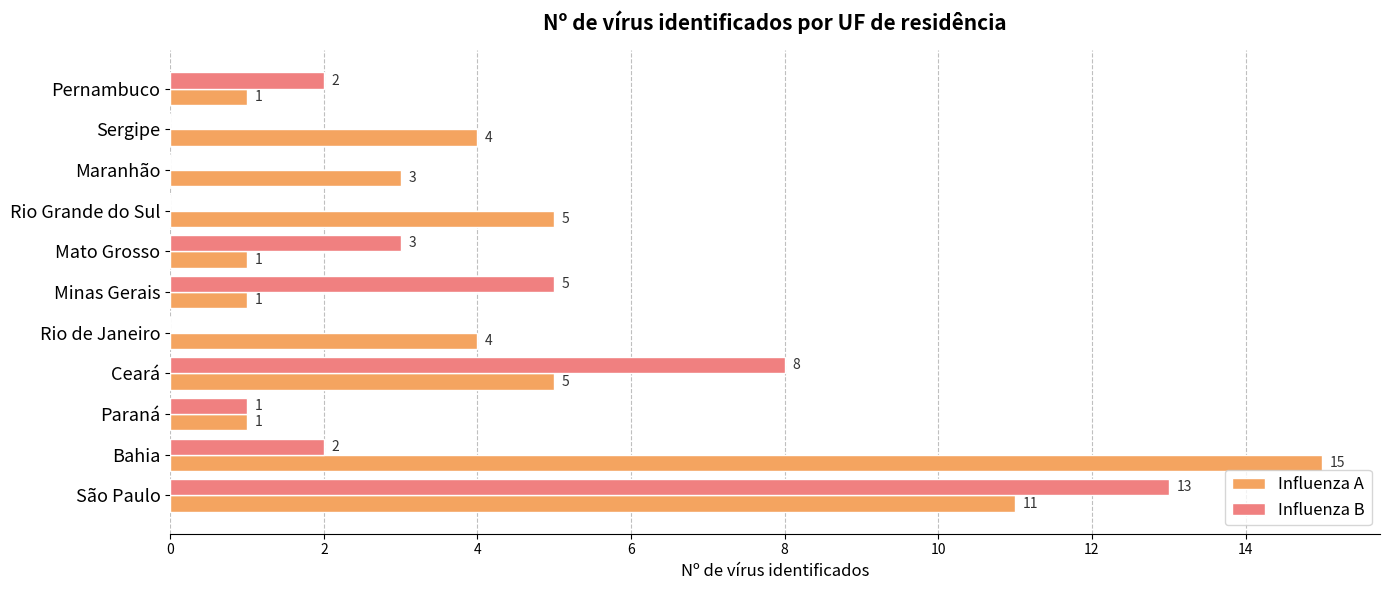

Which series changed the most between Minas Gerais and Sergipe?

Influenza B